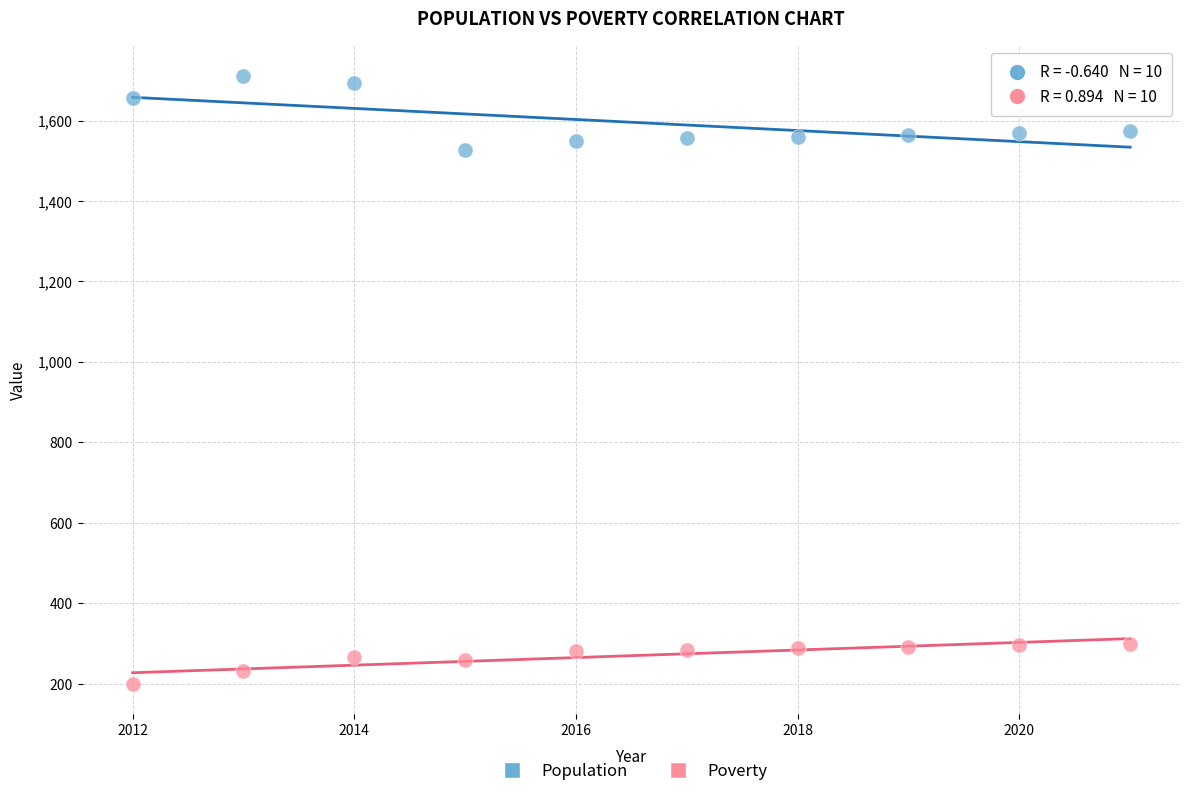

What are all the series names shown in the legend?

Population, Poverty